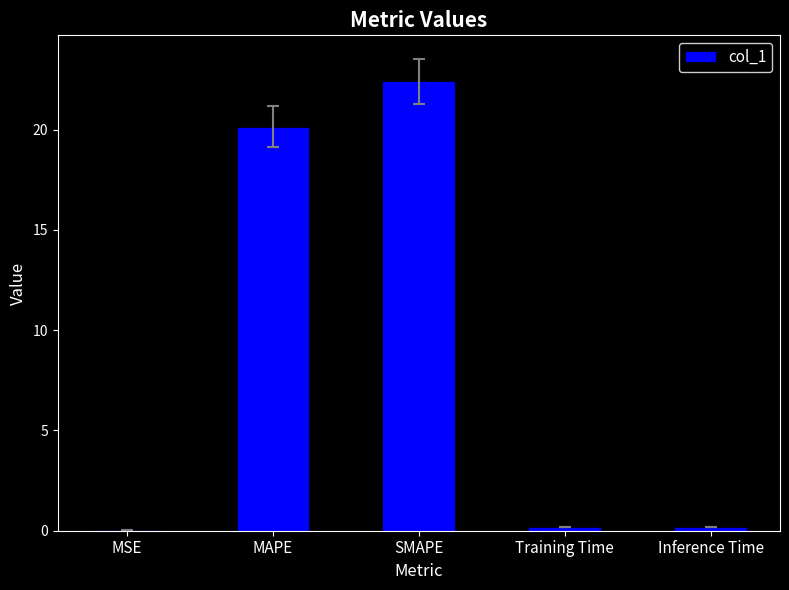

What is the maximum value shown in the chart?

22.4